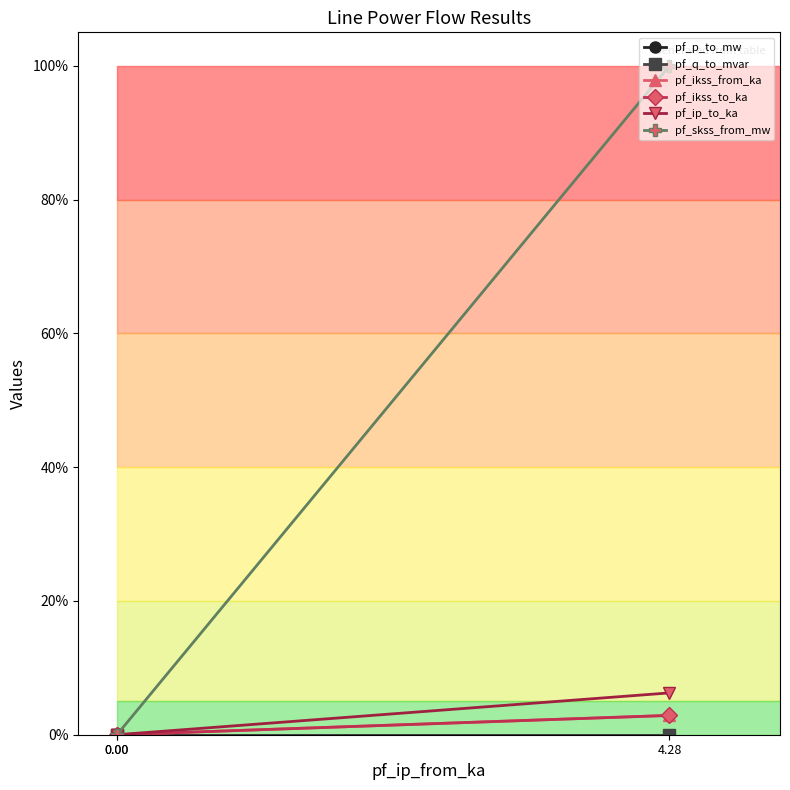

Which has a higher value, 0.00 or 4.28?

4.28